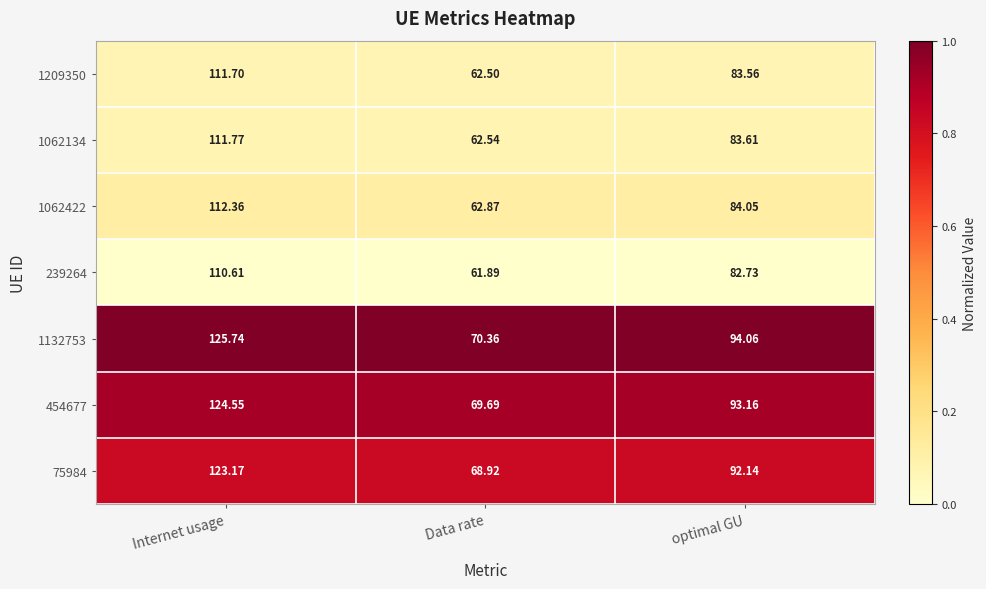

At which category is the sum across all series the highest?

Internet usage